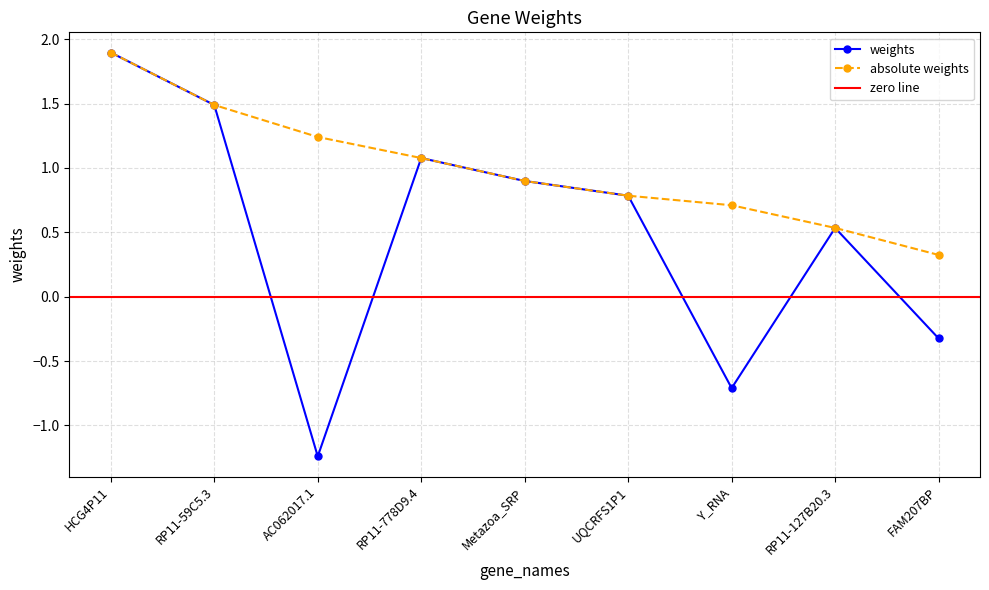

Between AC062017.1 and FAM207BP, which is larger?

FAM207BP